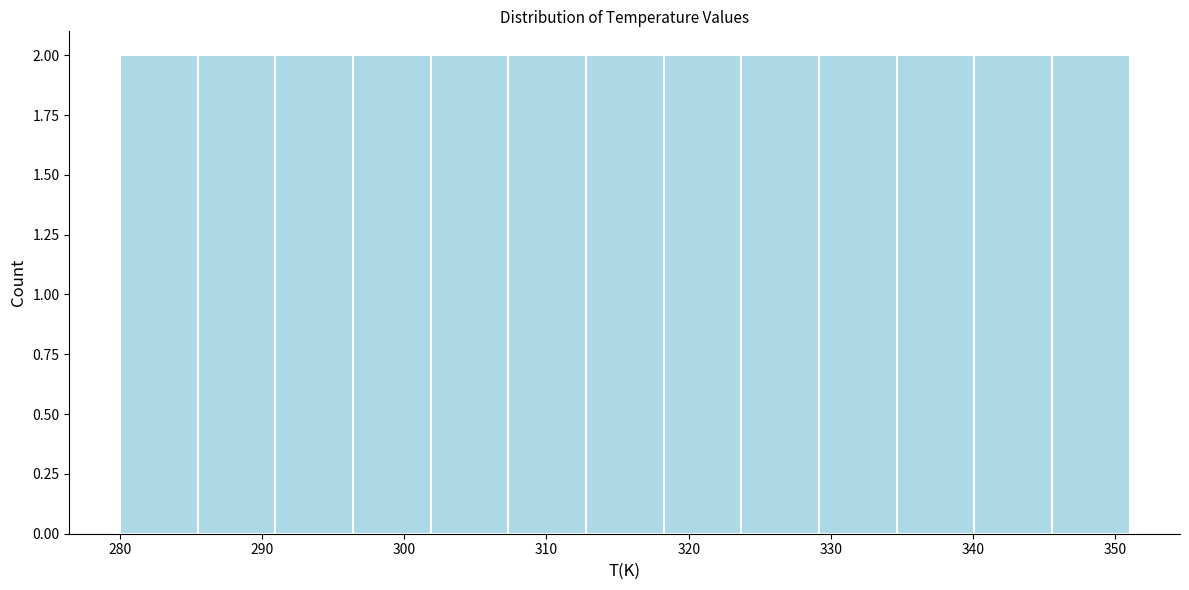

Reading left to right, list every bar in this chart as the range it spans on the x-axis followed by its height. Neither the bar edges nor the heights are printed on the chart, so give them approximately, as read against the axes.

280 to 285: 2
285 to 291: 2
291 to 296: 2
296 to 302: 2
302 to 307: 2
307 to 313: 2
313 to 318: 2
318 to 324: 2
324 to 329: 2
329 to 335: 2
335 to 340: 2
340 to 346: 2
346 to 351: 2